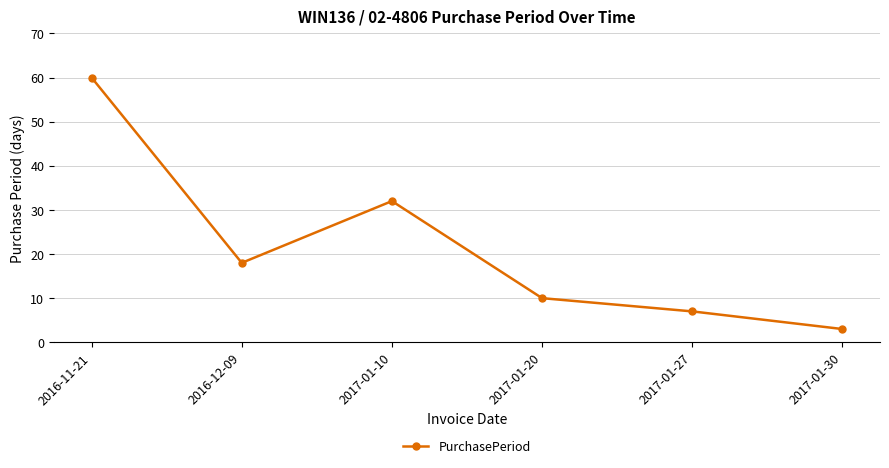

Between 2017-01-10 and 2016-12-09, which is larger?

2017-01-10